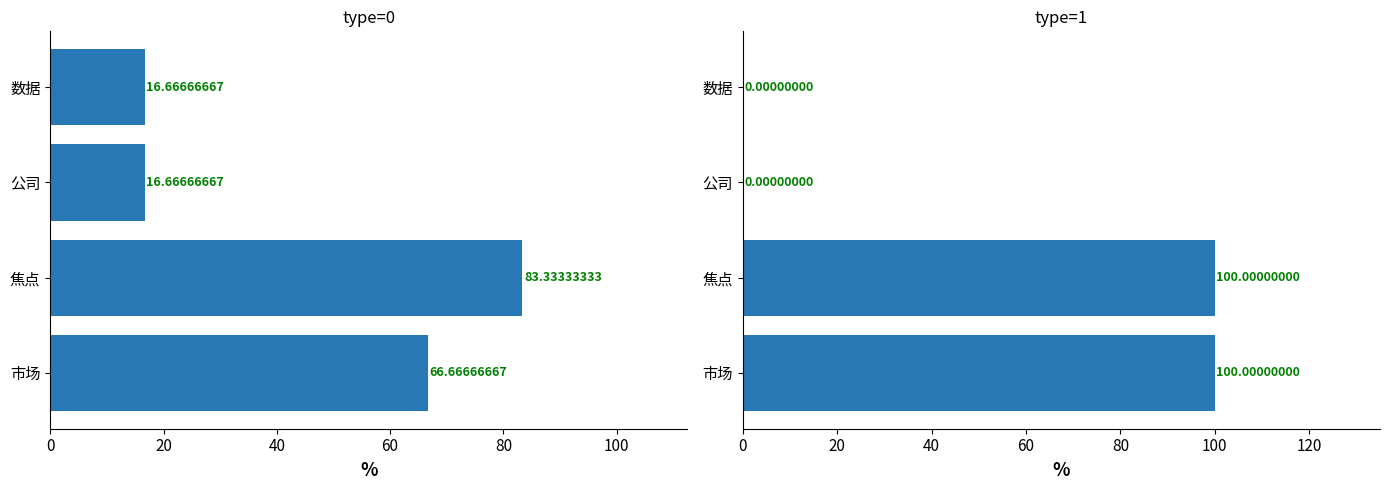

Reading left to right, what are all the values shown in this chart?

type=0: 66.7	83.3	16.7	16.7
type=1: 100.0	100.0	0.0	0.0